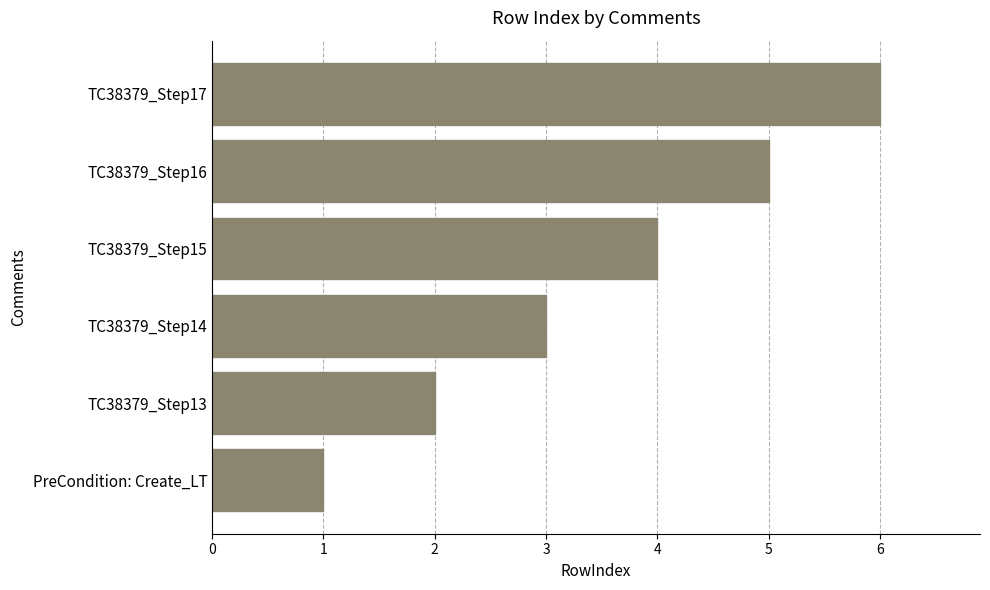

The chart shows a value of 3 at TC38379_Step14. True or false?

True